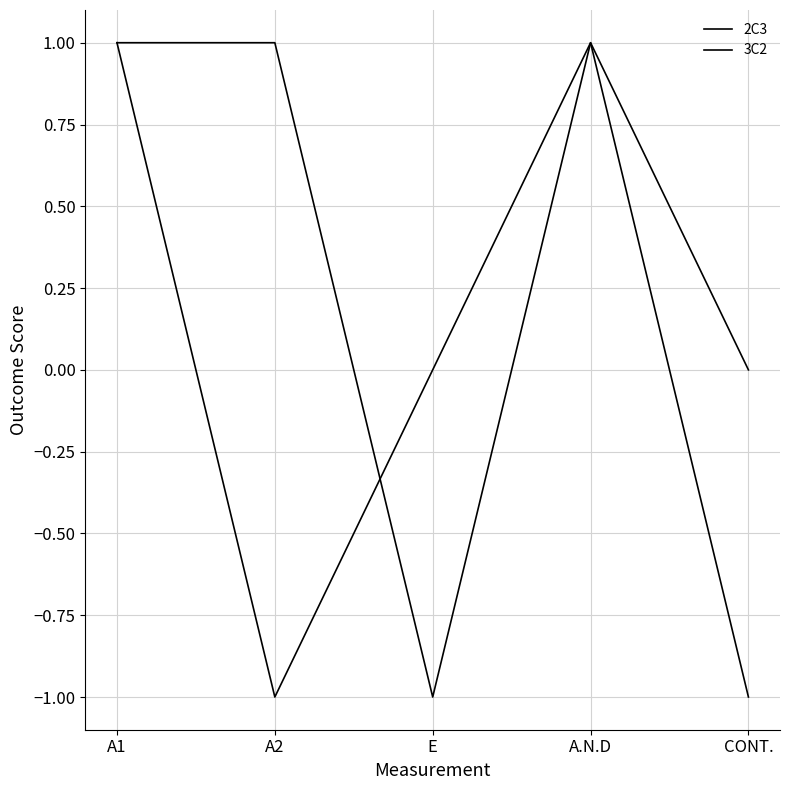

The value of 3C2 at A1 is 1. True or false?

True